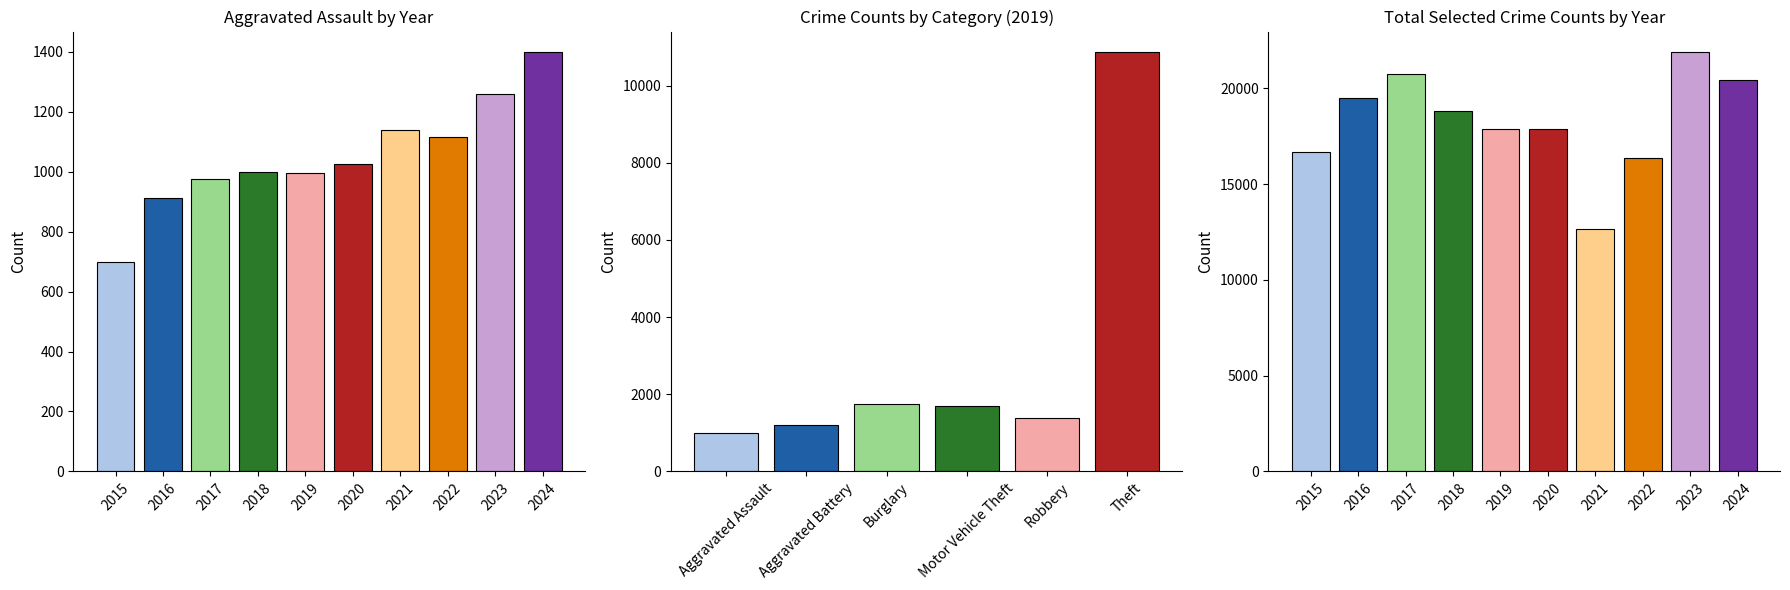

Which has a higher value, 2015 or 2018?

2018